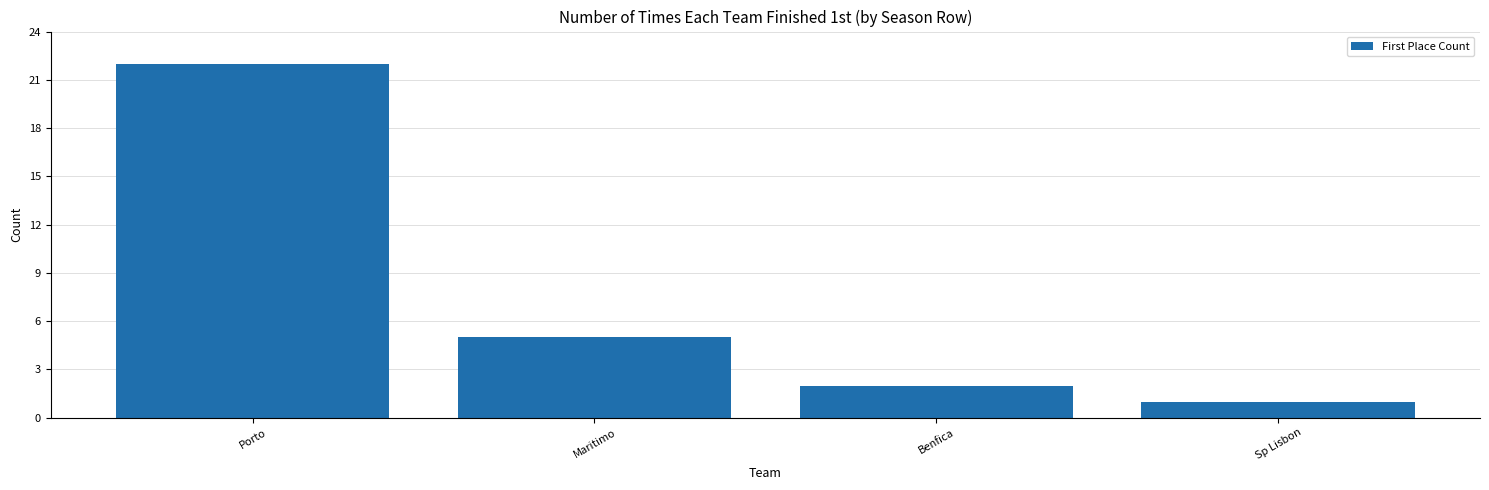

How many series are shown in this chart?

1